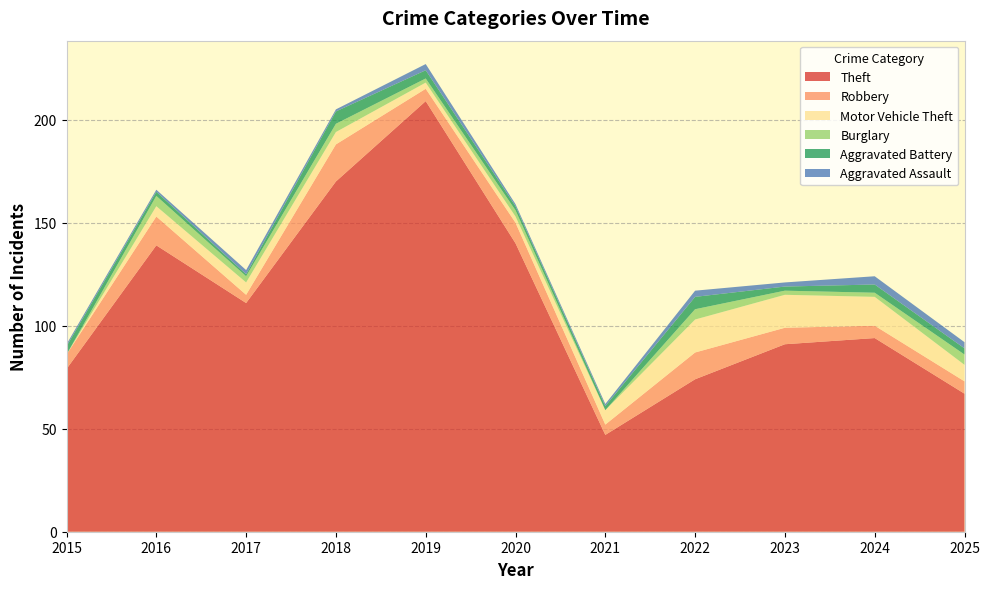

Reading left to right, list all the values displayed in this chart.

Theft: 79	139	111	170	209	140	47	74	91	94	67
Robbery: 7	14	4	18	6	10	5	13	8	6	6
Motor Vehicle Theft: 0	5	6	6	3	3	7	16	16	14	8
Burglary: 0	5	3	4	2	3	0	5	2	2	5
Aggravated Battery: 4	2	1	6	4	2	2	6	2	4	3
Aggravated Assault: 1	1	2	1	3	1	1	3	2	4	3